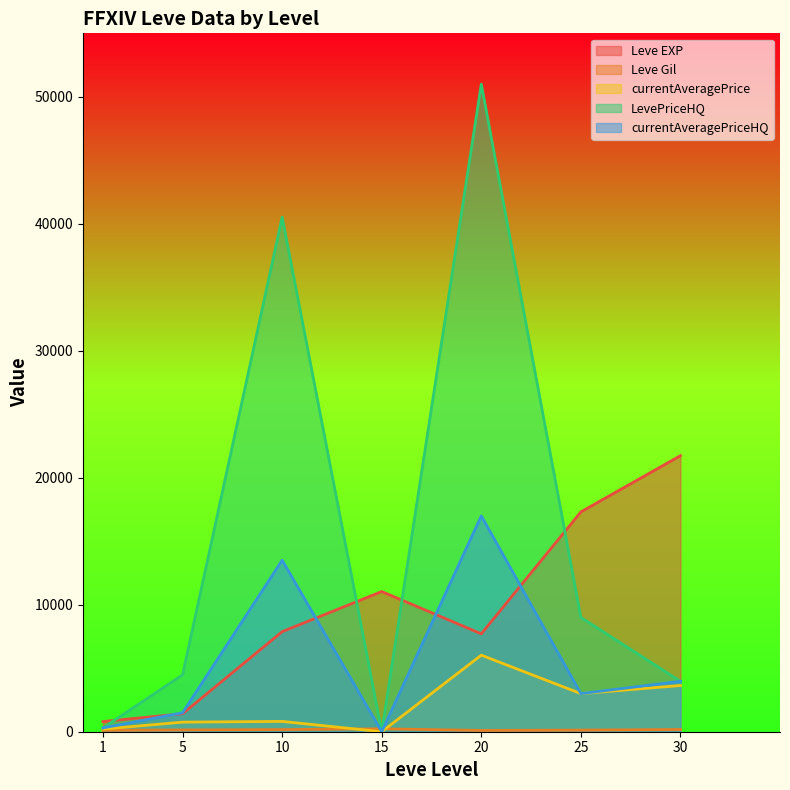

What value does the Leve Gil series have at 20?

101.0